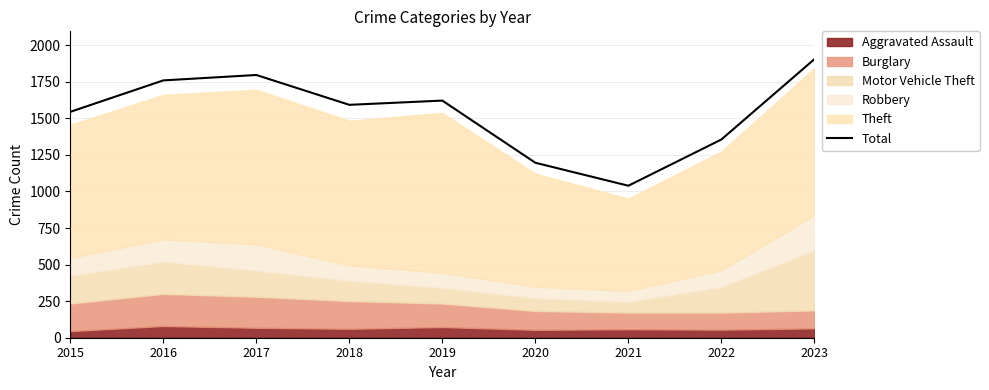

What is the maximum value shown in the chart?

1904